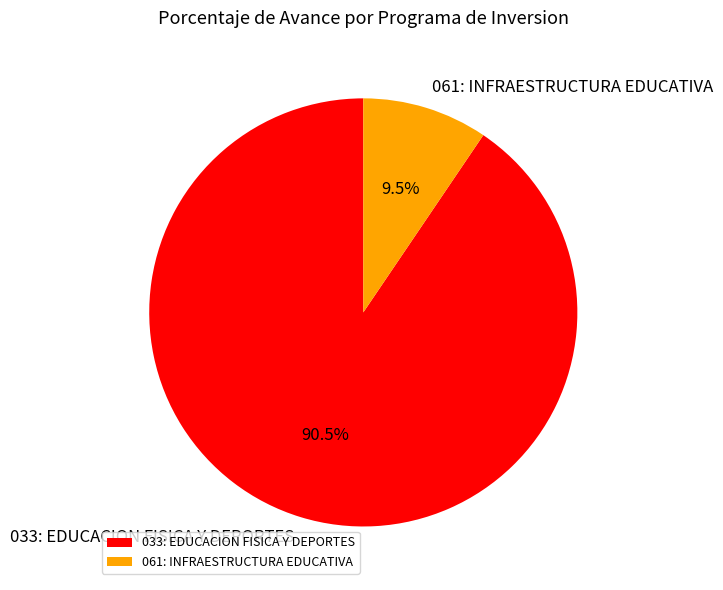

To the nearest percent, what is the combined percentage of 061: INFRAESTRUCTURA EDUCATIVA and 033: EDUCACION FISICA Y DEPORTES?

100%